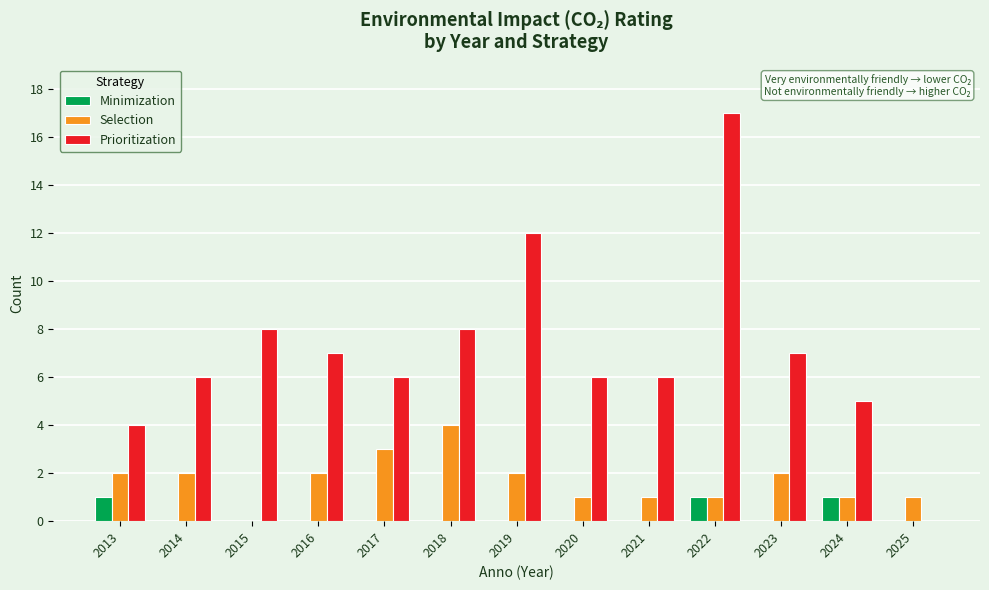

Which label corresponds to the largest value in the chart?

2022